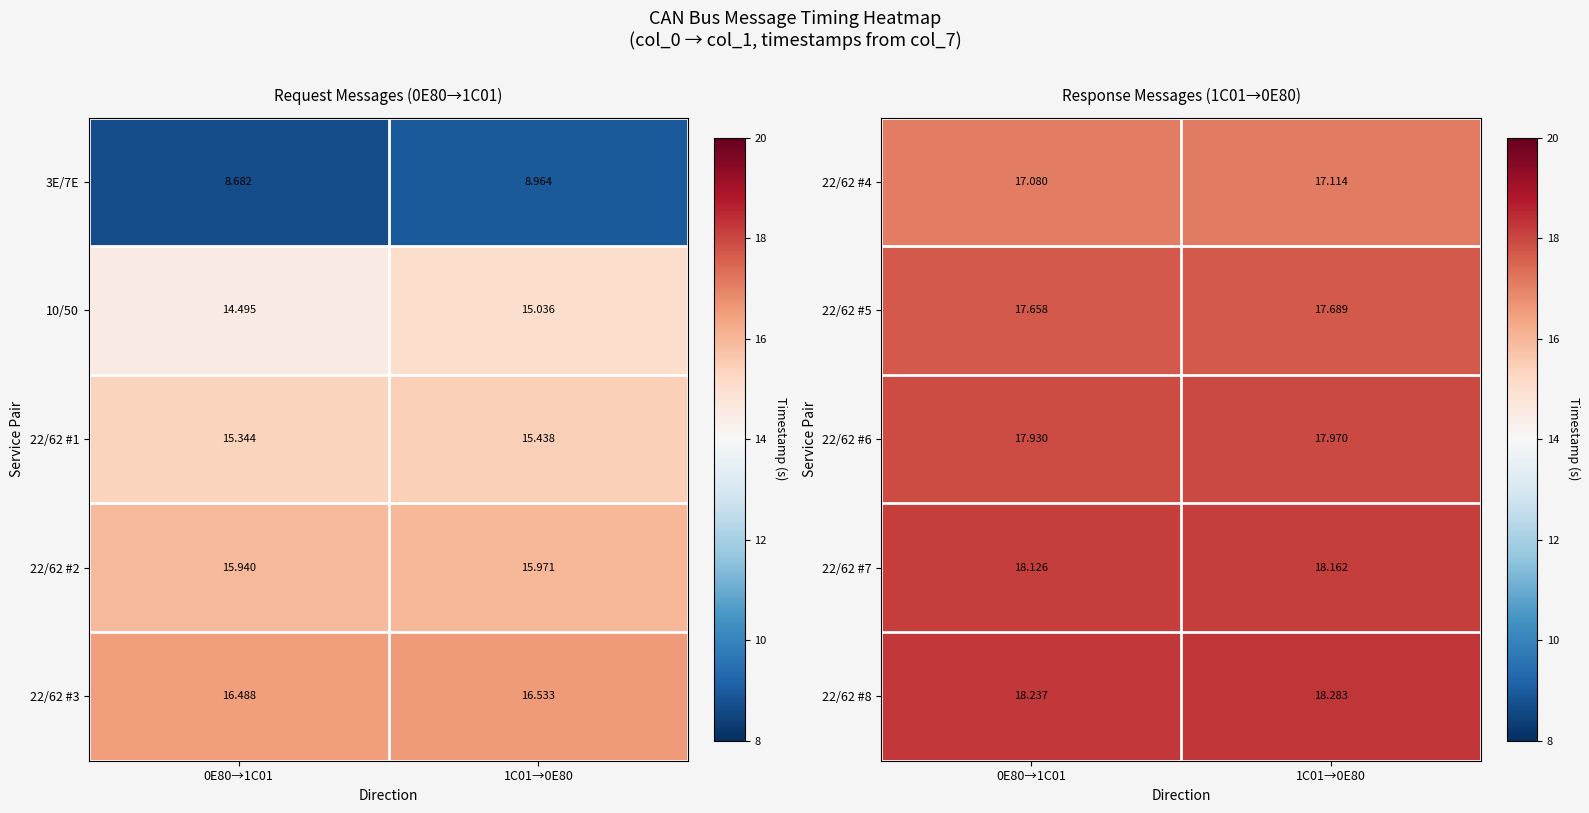

Is the value of 22/62 #6 at 1C01→0E80 greater than the value of 22/62 #5 at 0E80→1C01?

Yes